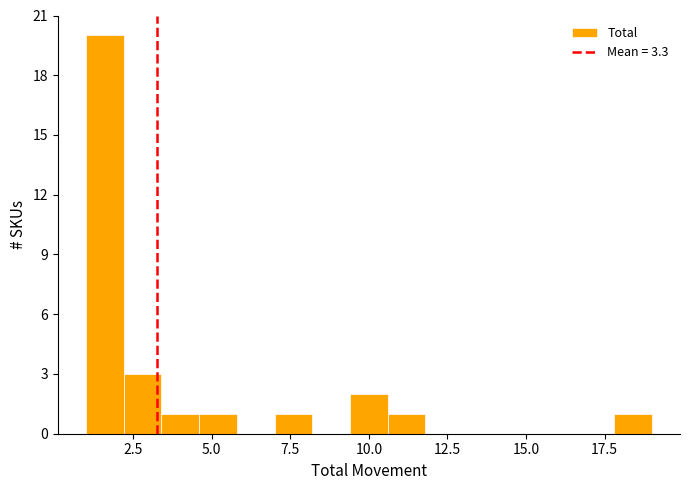

Around what value on the x-axis is the tallest bar? Give the approximate position of its centre, as read against the axis.

1.5